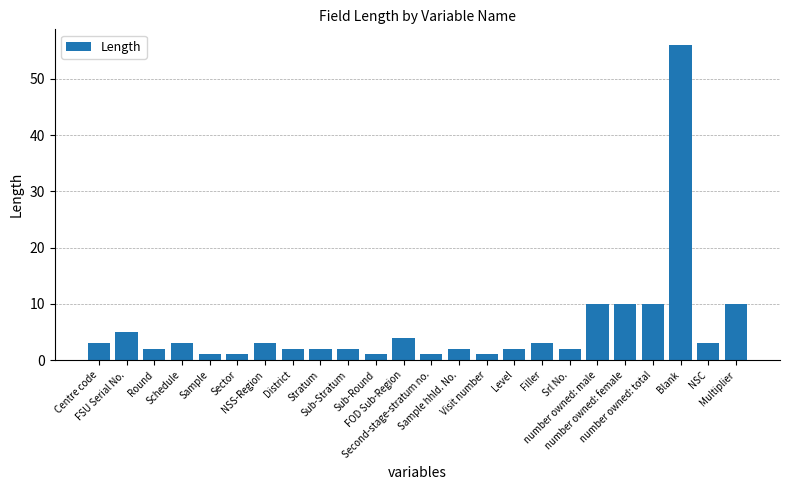

What is the label of the 6th bar from the left?

Sector